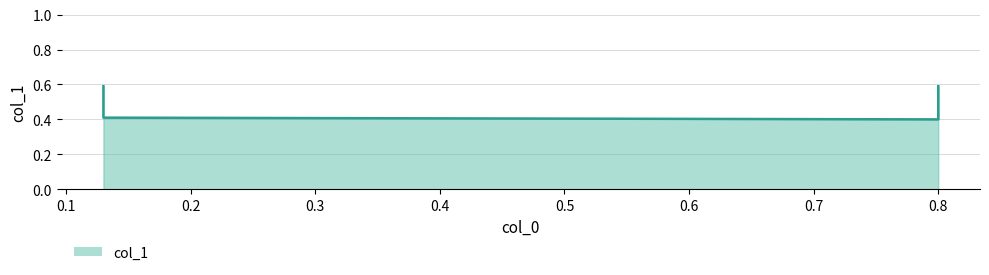

Does the chart display data point markers on the line(s)?

No